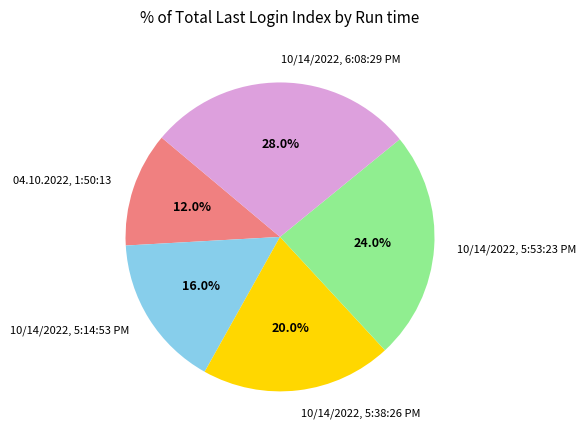

Is 10/14/2022, 5:38:26 PM the majority of the pie?

No